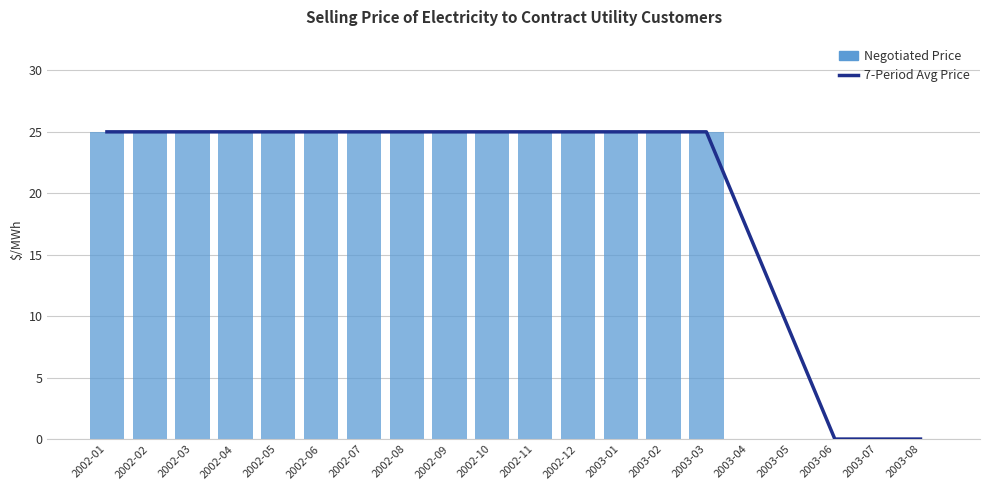

Between 2002-08 and 2003-05, which series saw the biggest shift?

Negotiated Price